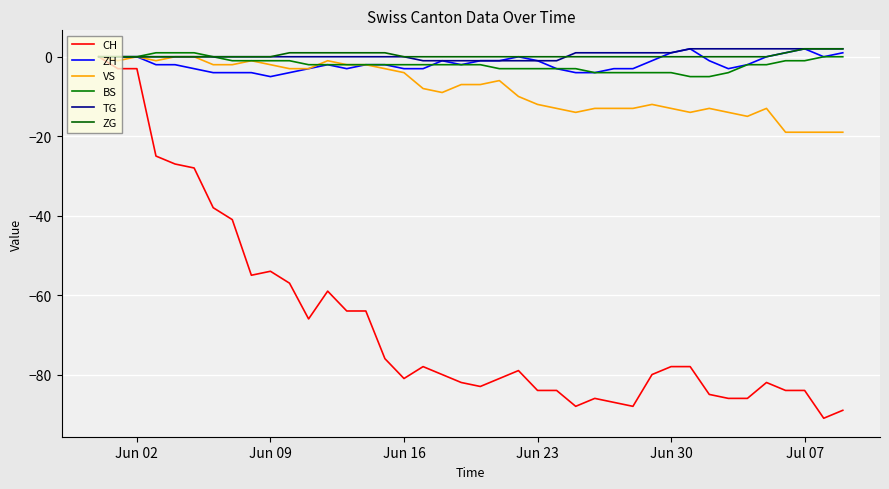

How many ZH values are between -3 and 0?

28